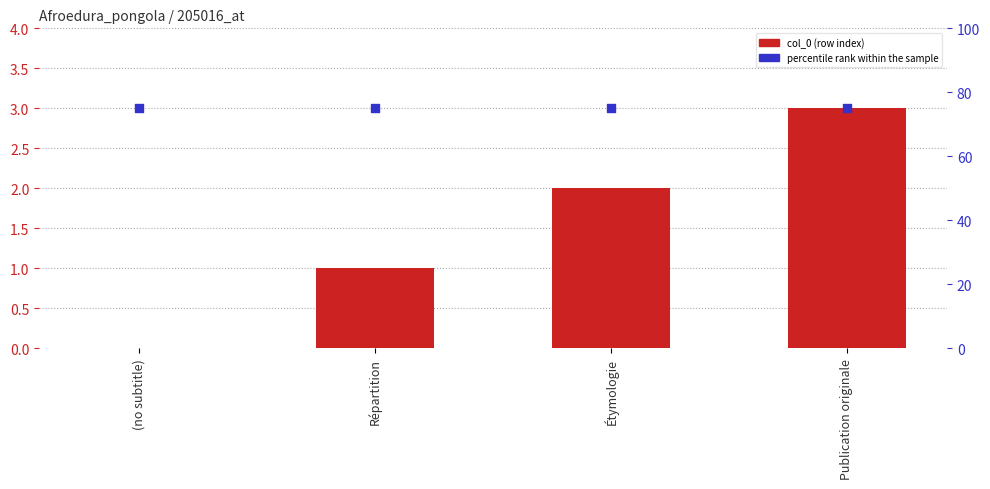

Is the value of percentile rank within the sample at Répartition greater than the value of col_0 at (no subtitle)?

Yes